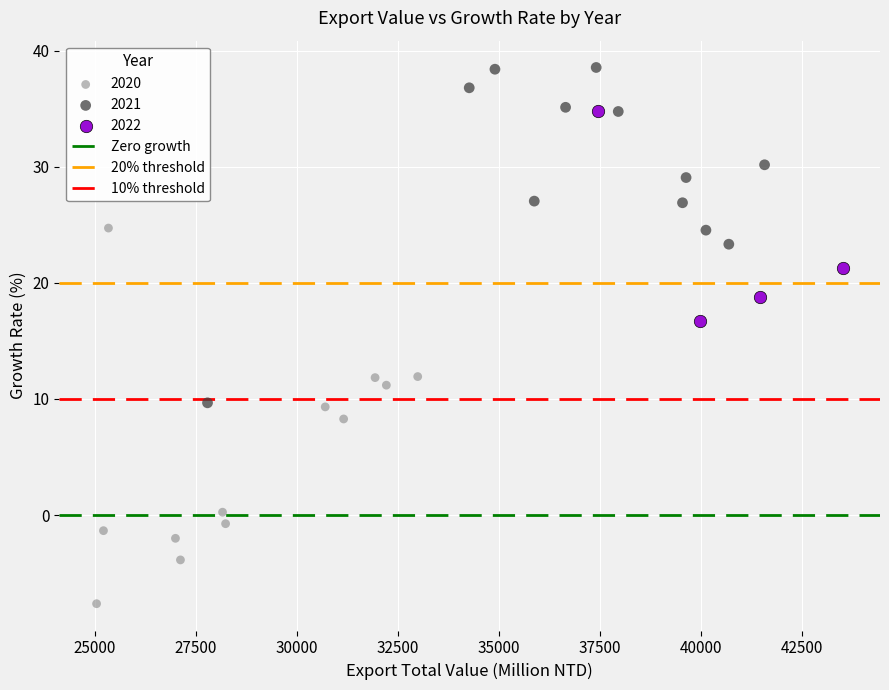

Which series reaches the minimum Y coordinate?

2020